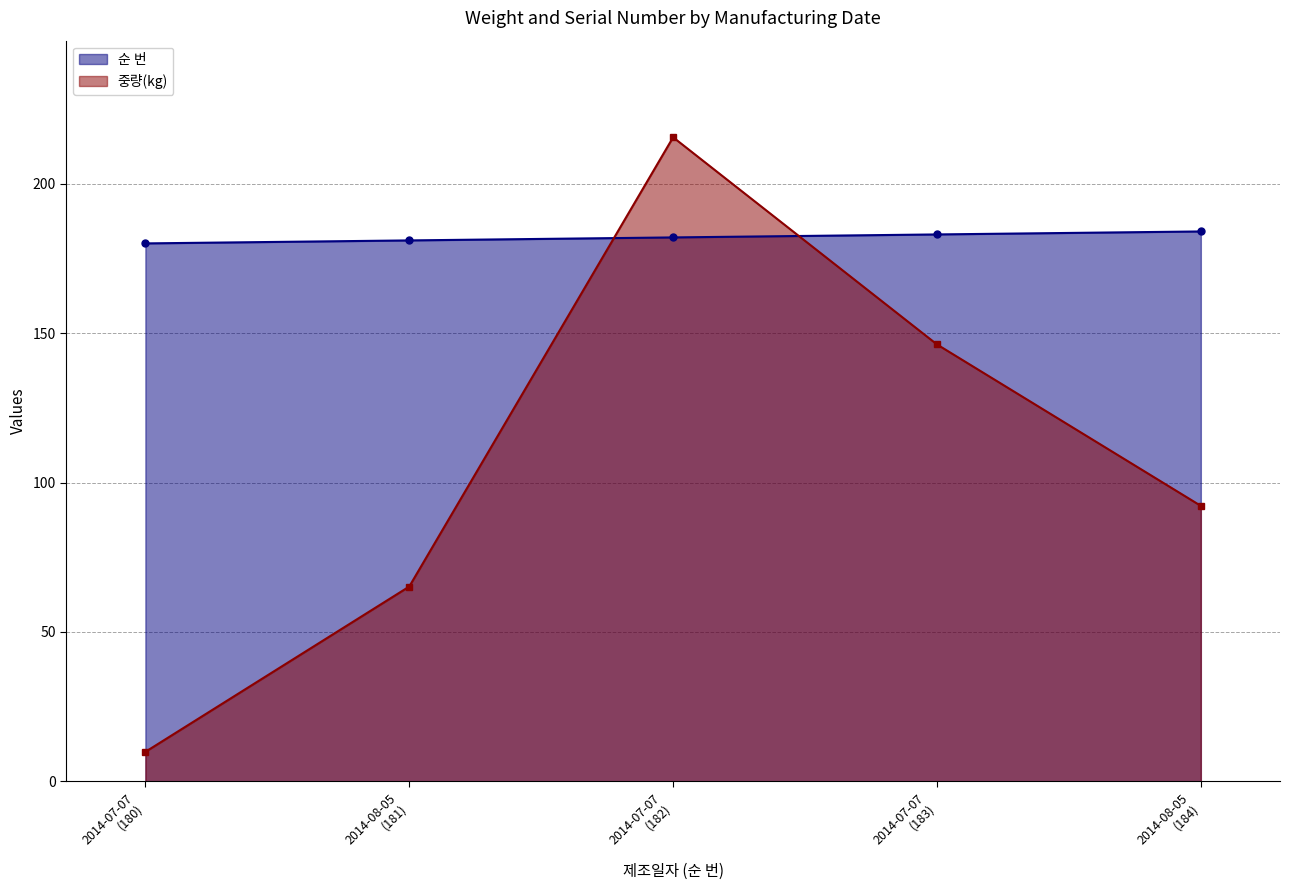

Is the value of 순 번 at 2014-07-07 (182) greater than the value of 중량(kg) at 2014-07-07 (182)?

No